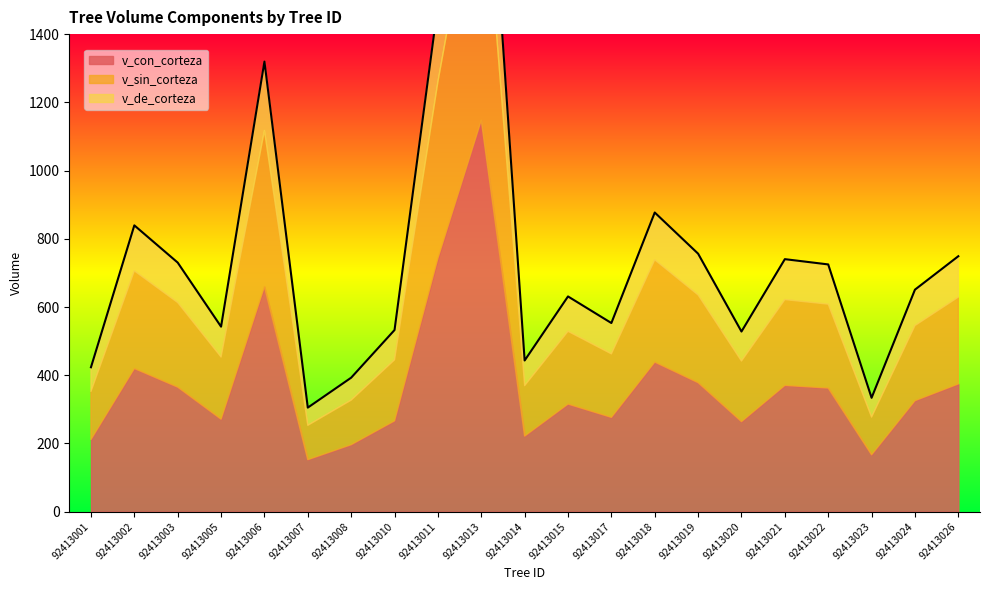

Which series has the largest total across all categories?

v_con_corteza